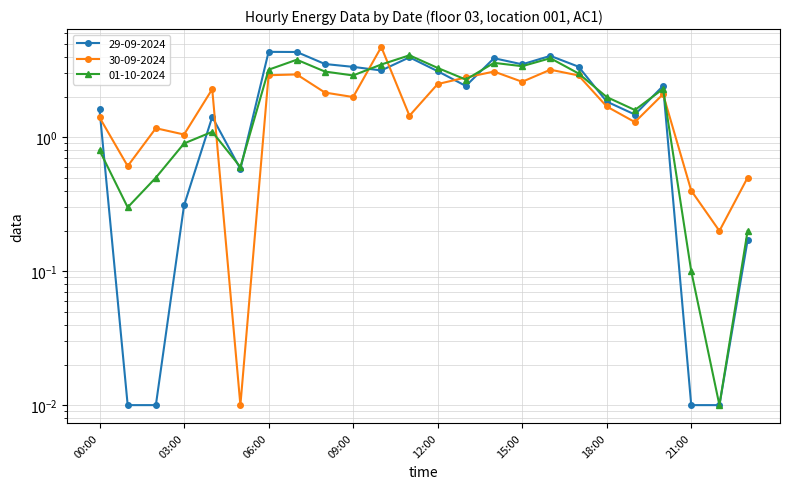

What are all the series names shown in the legend?

29-09-2024, 30-09-2024, 01-10-2024